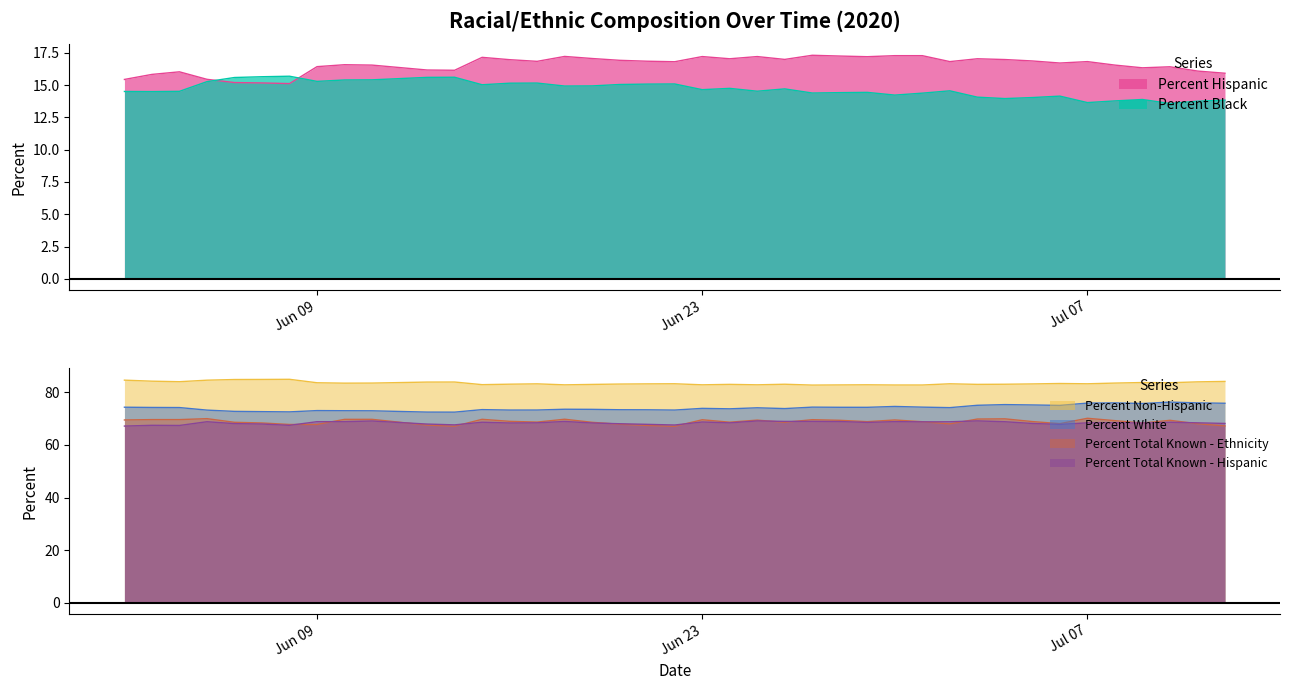

At which label does Percent Hispanic reach its minimum?

2020-06-08